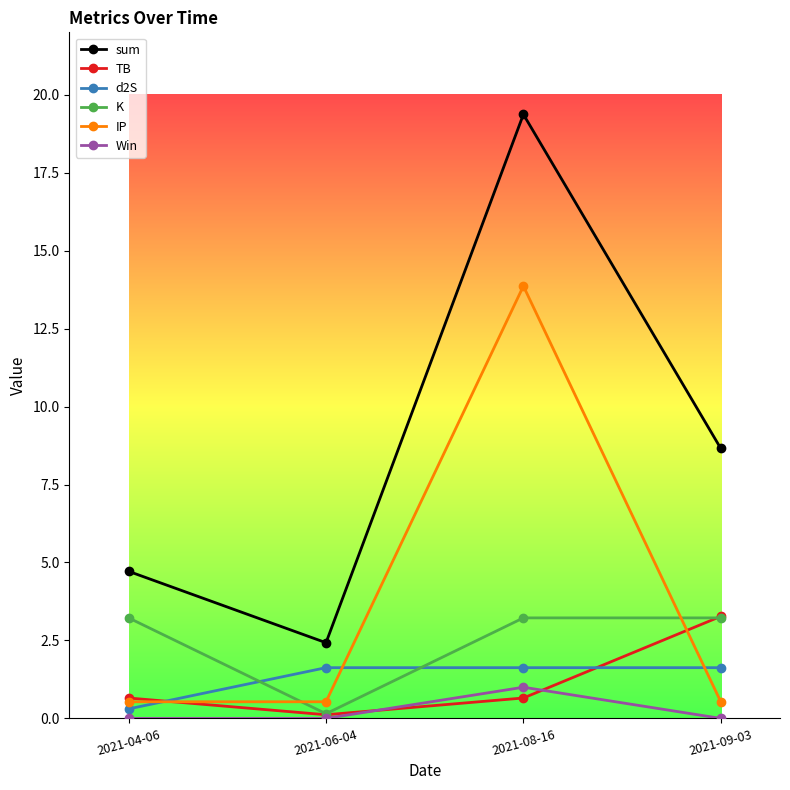

True or false: sum and TB intersect in this chart.

False